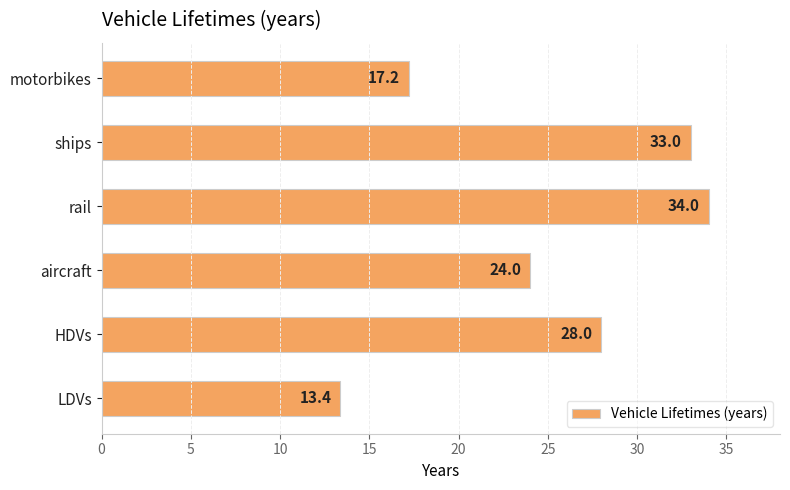

What is the smallest value displayed?

13.4